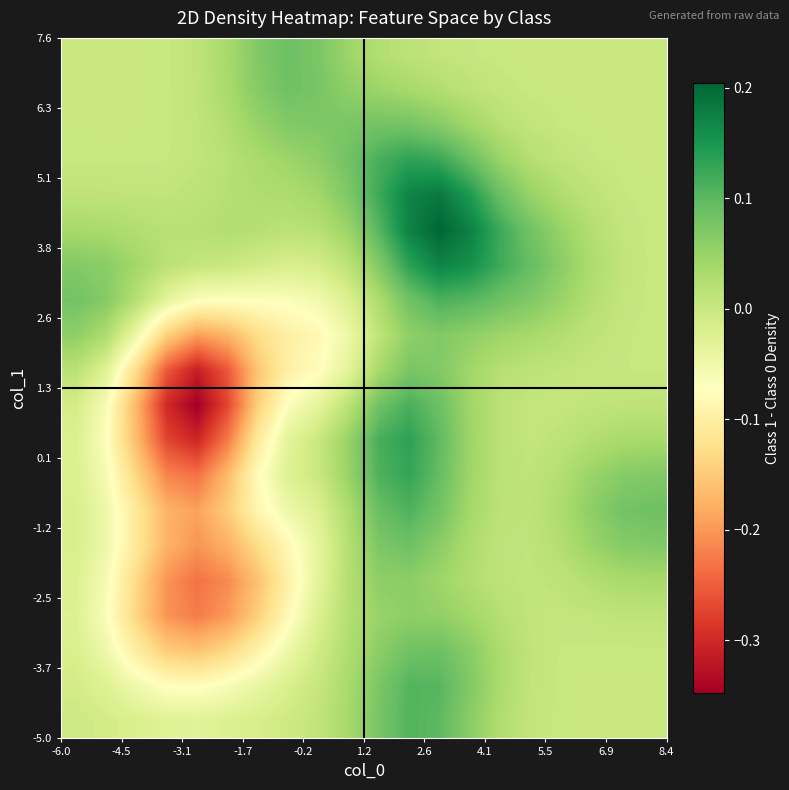

At how many categories does at least one series exceed 0?

20